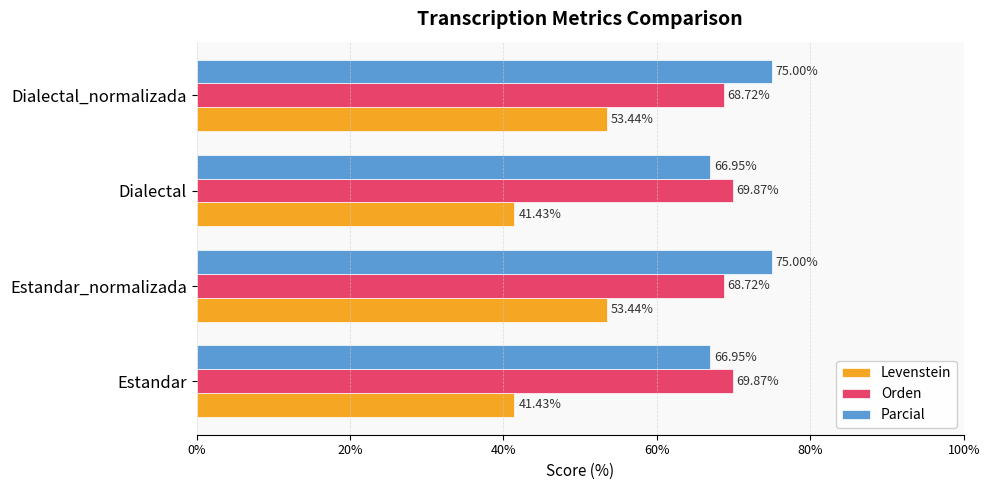

Between Dialectal and Dialectal_normalizada, which series saw the biggest shift?

Levenstein